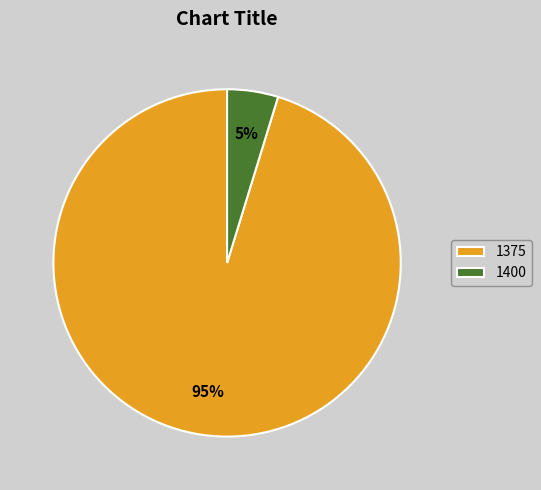

Do 1375 and 1400 together represent more than half of the pie?

Yes